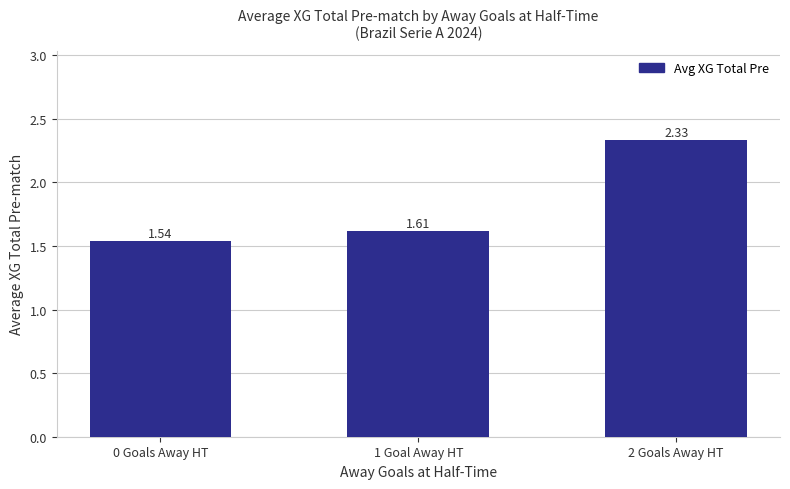

Where is the data nearest to the value 1?

0 Goals Away HT